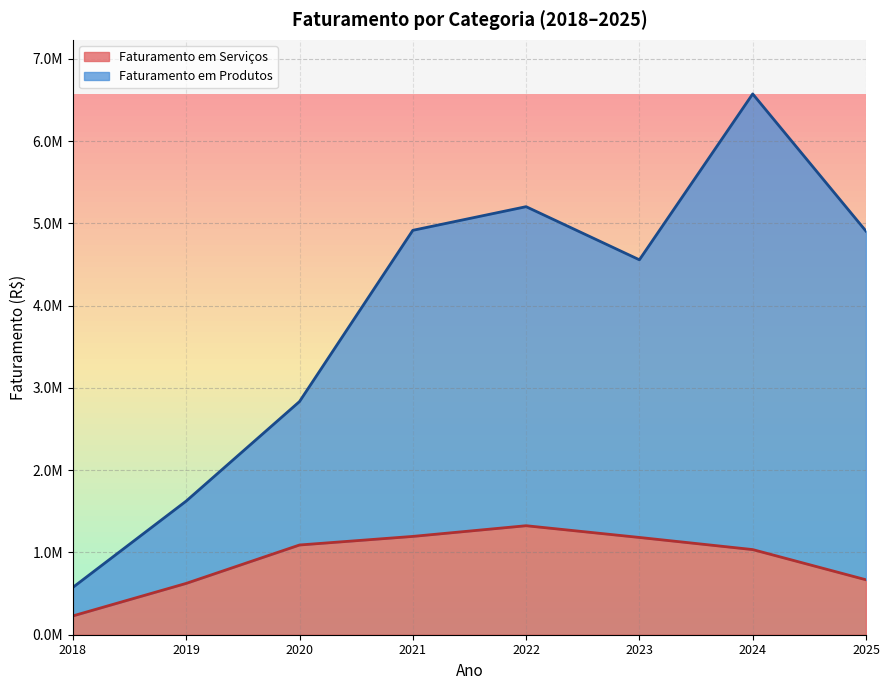

At which category is the sum across all series the highest?

2024